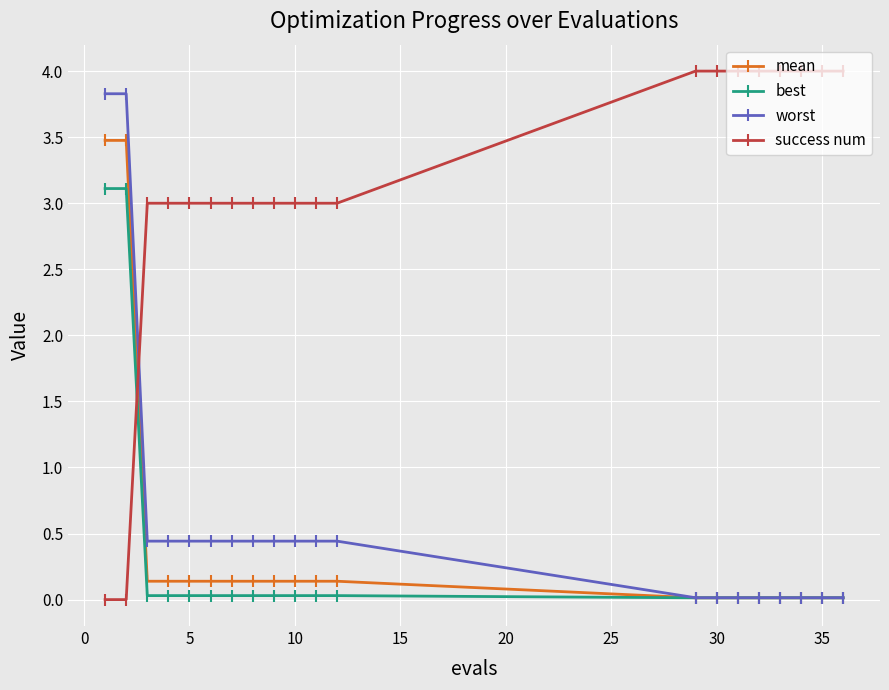

How many series are shown in this chart?

4